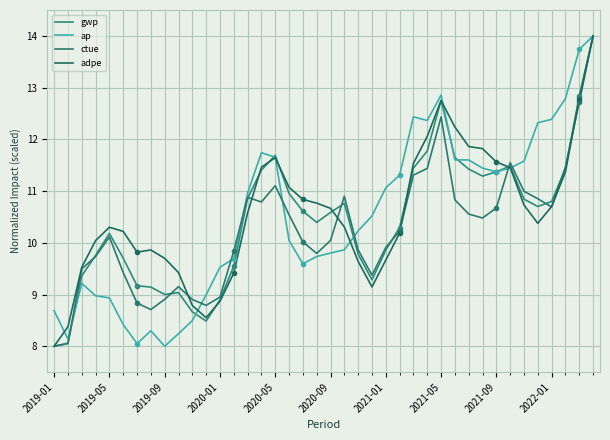

Does the chart display data point markers on the line(s)?

No